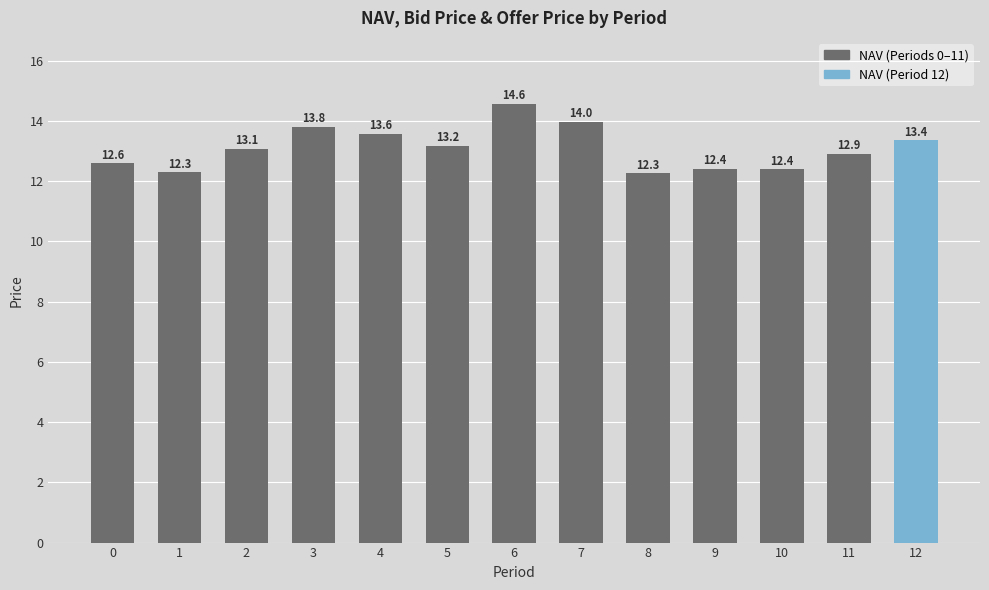

Between 1 and 2, which is larger?

2